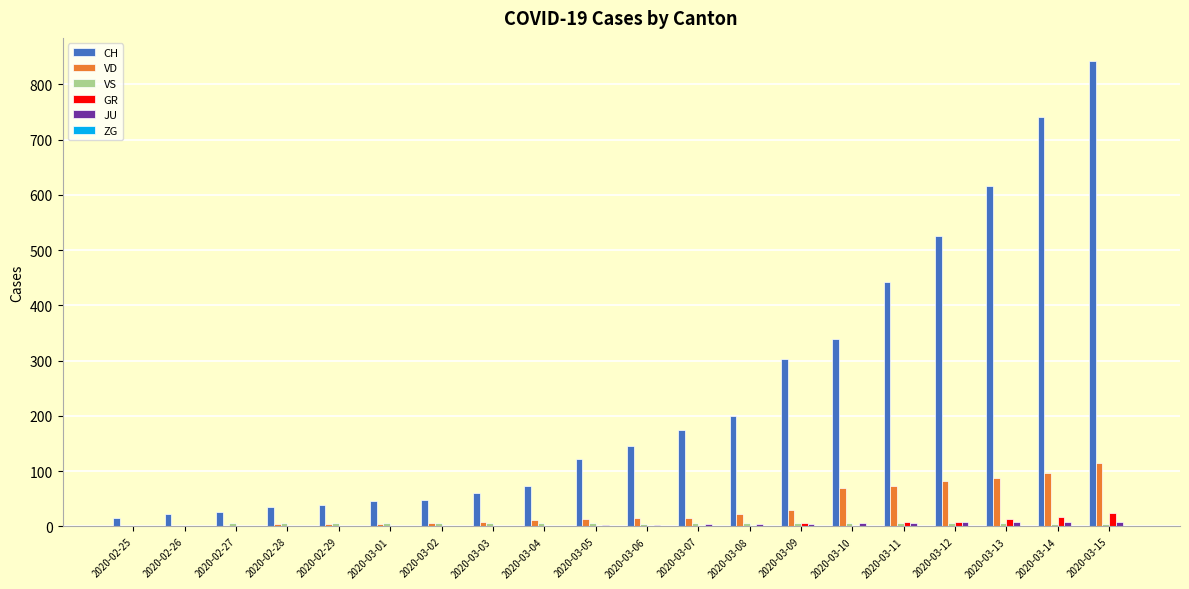

Is the value of VD at 2020-03-15 greater than the value of CH at 2020-03-06?

No